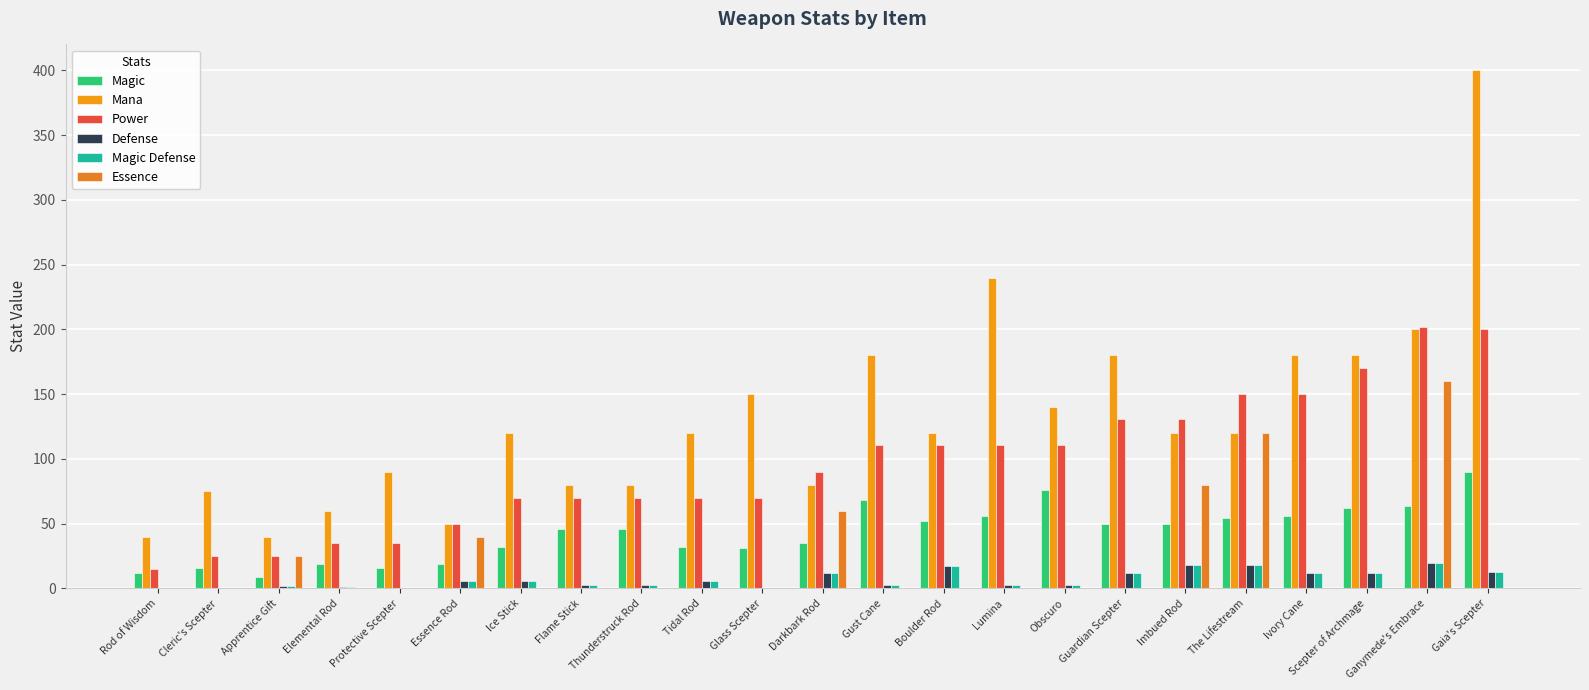

How many groups of bars are there?

23